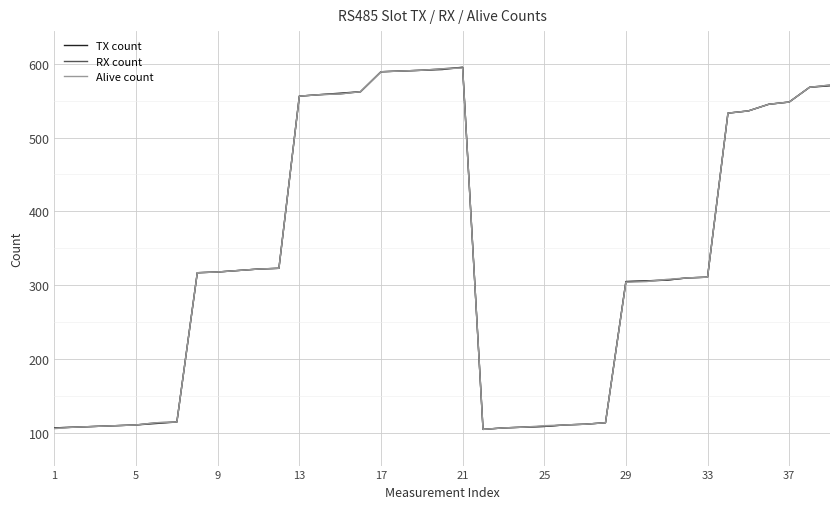

What is the minimum value for TX count?

105